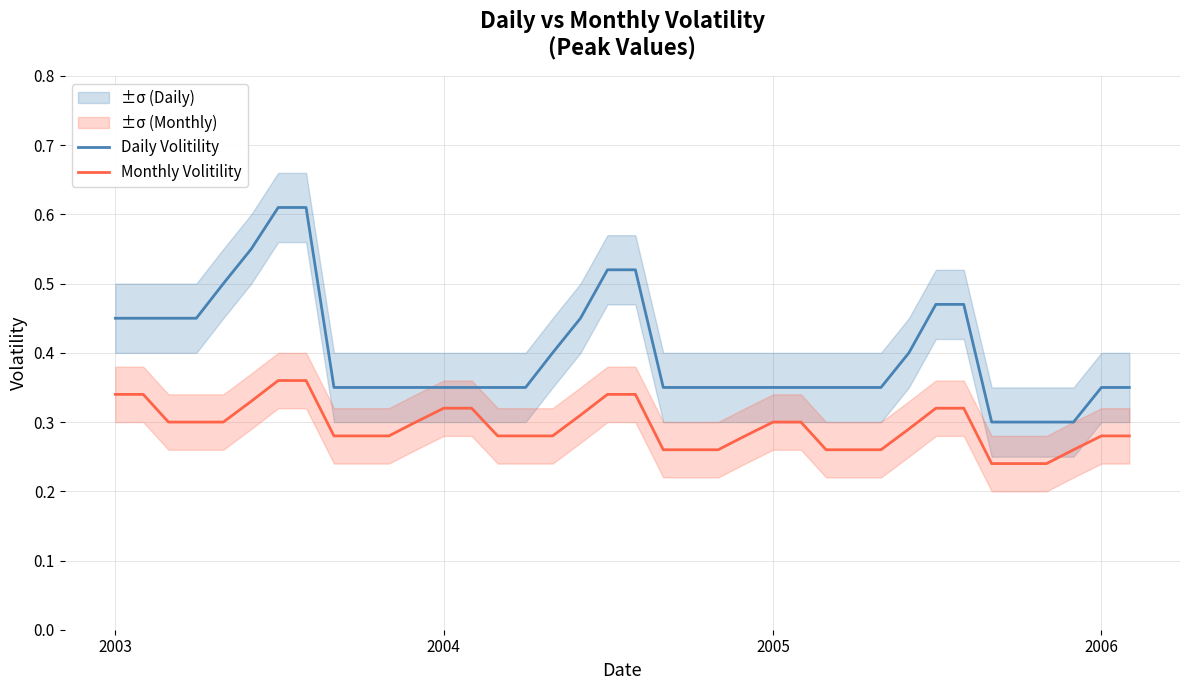

True or false: Daily Volitility and Monthly Volitility cross at least once.

False